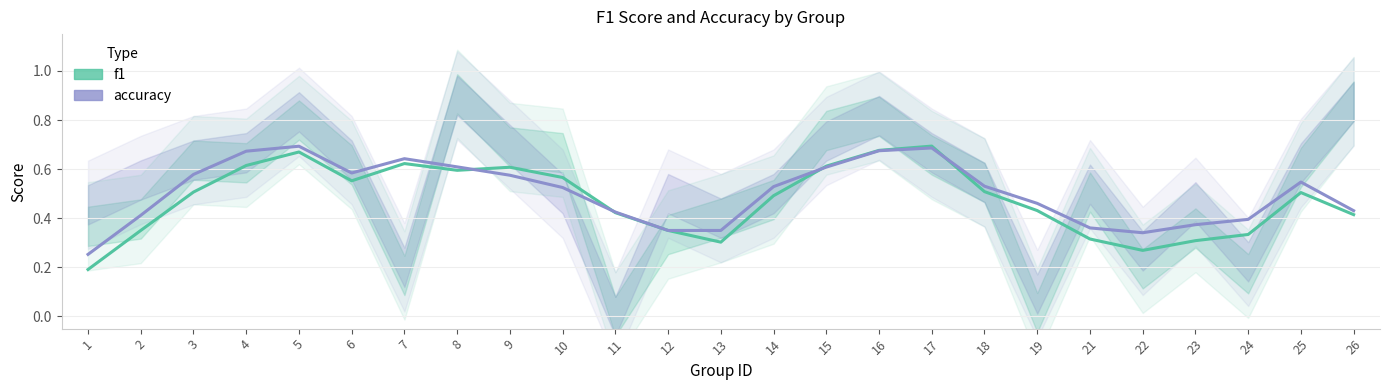

What is the difference between the maximum and minimum values in the f1 series?

0.5